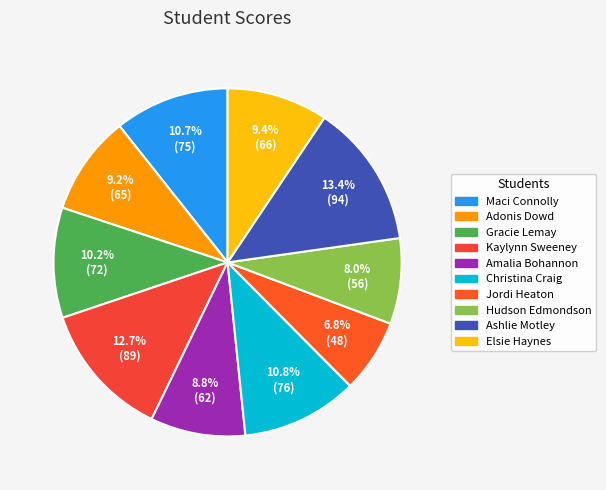

What percentage is the Maci Connolly slice, to the nearest percent?

11%